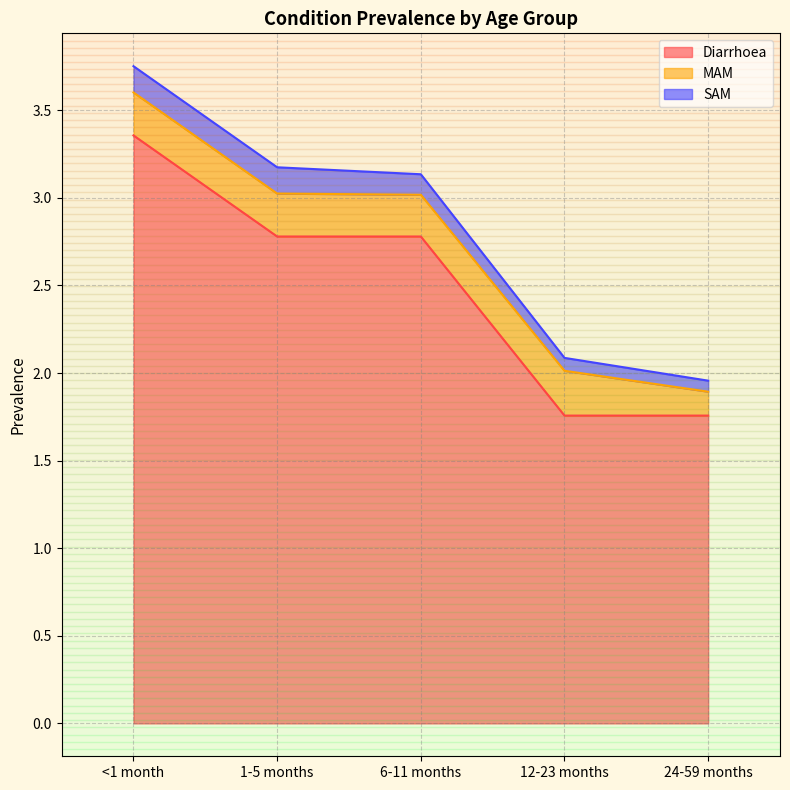

At 6-11 months, list the series in order from smallest to largest.

SAM, MAM, Diarrhoea